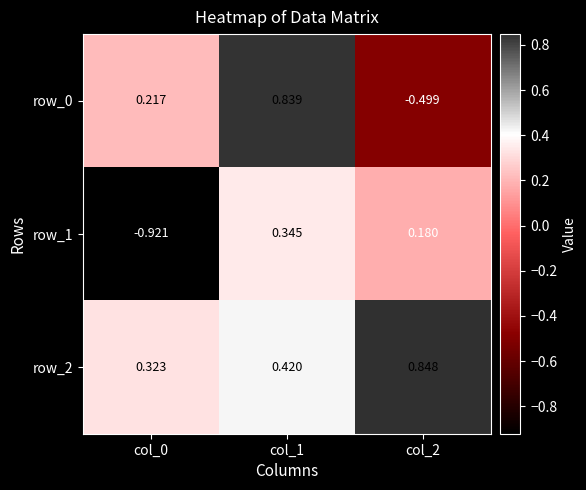

What is the difference between the highest and lowest values at col_2?

1.3